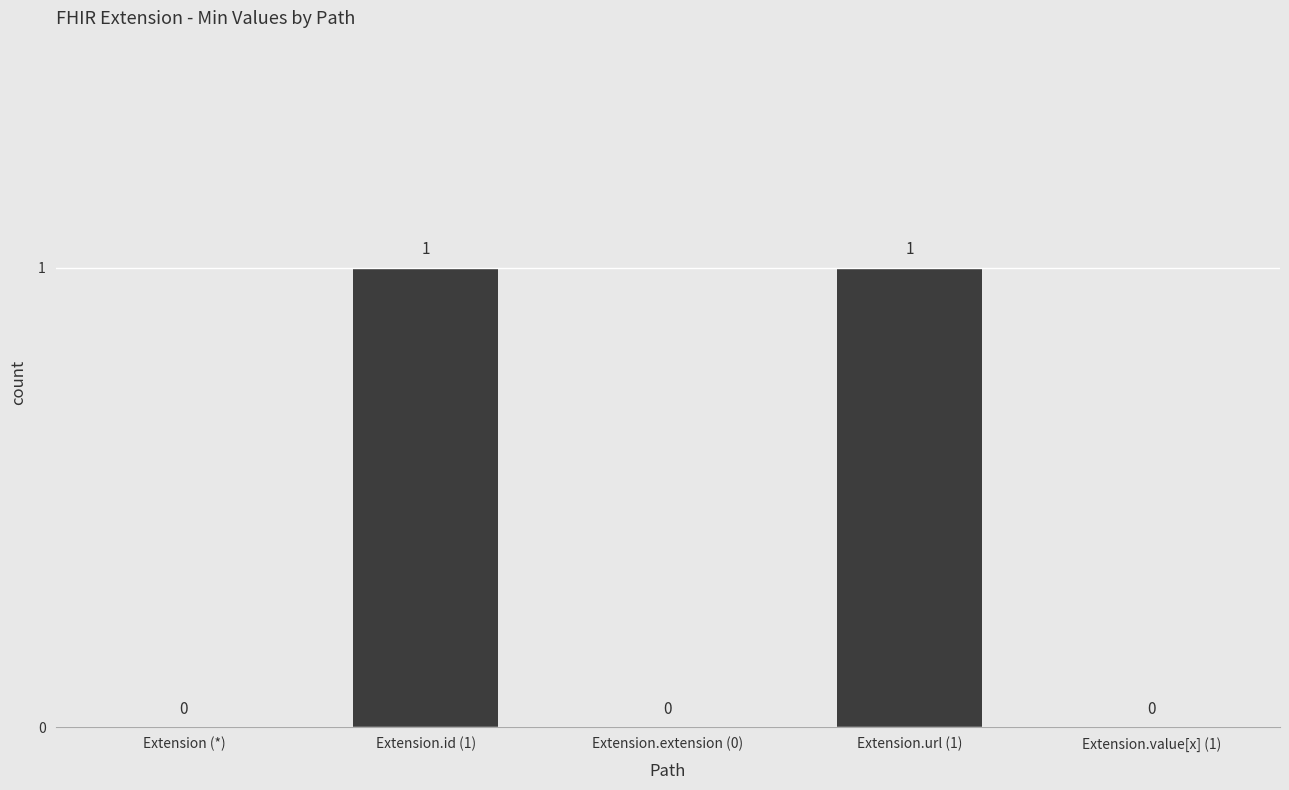

How many values are between 0 and 1?

5